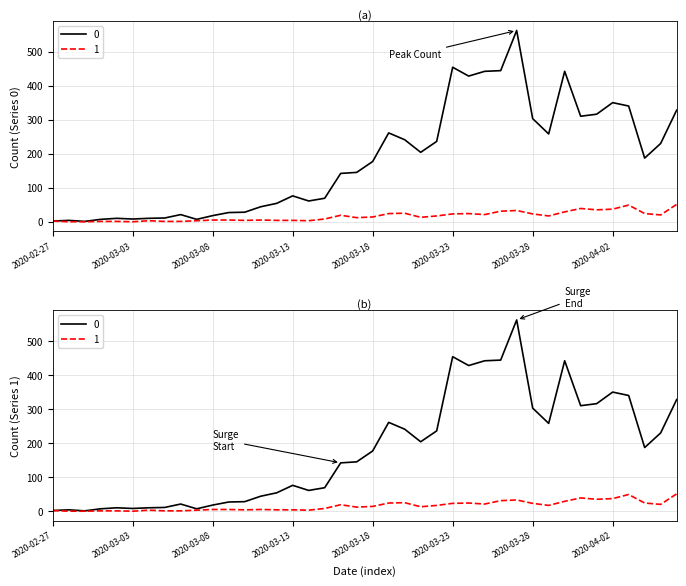

How many lines are shown in the chart?

2